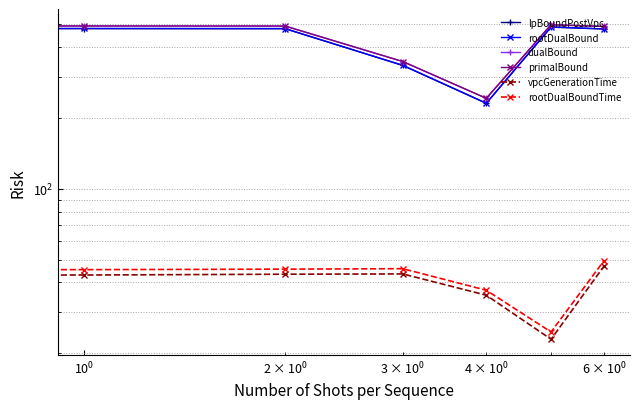

List the series in order of their peak value, highest first.

primalBound, dualBound, rootDualBound, lpBoundPostVpc, rootDualBoundTime, vpcGenerationTime